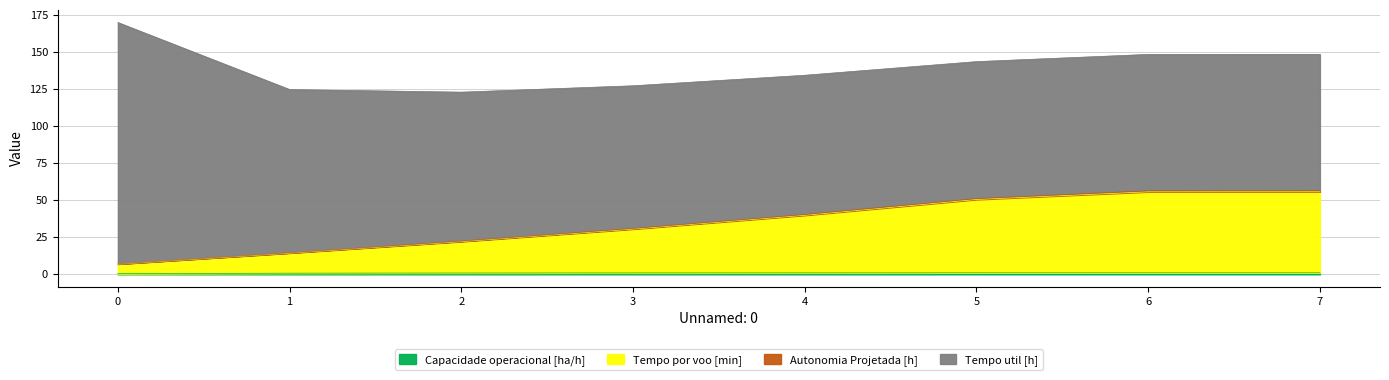

What is the difference between the maximum and minimum values in the Tempo por voo [min] series?

48.7